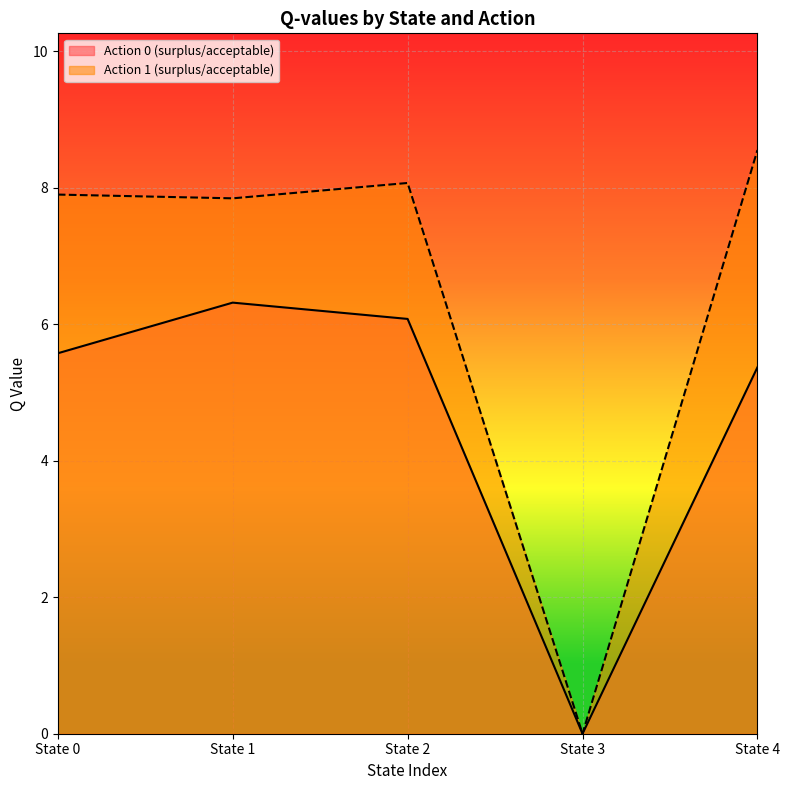

What is the sum of the Action 1 (surplus/acceptable) values at State 0 and State 4?

16.5